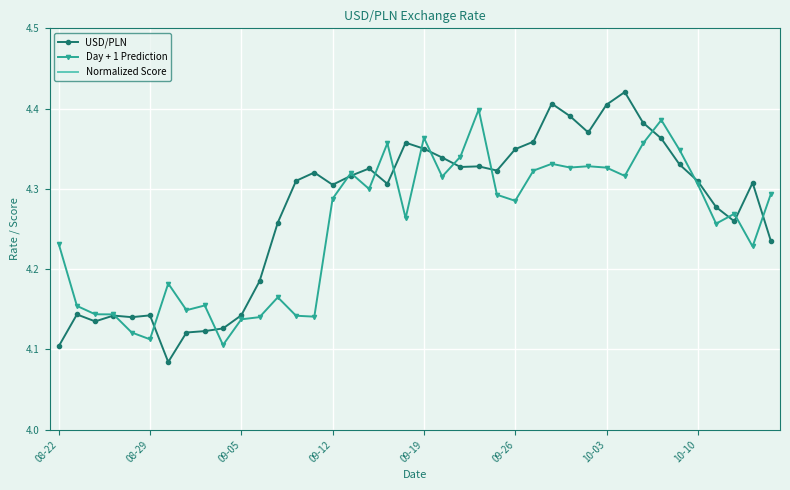

The Day + 1 Prediction series shows 1.5 at 08-22. True or false?

False